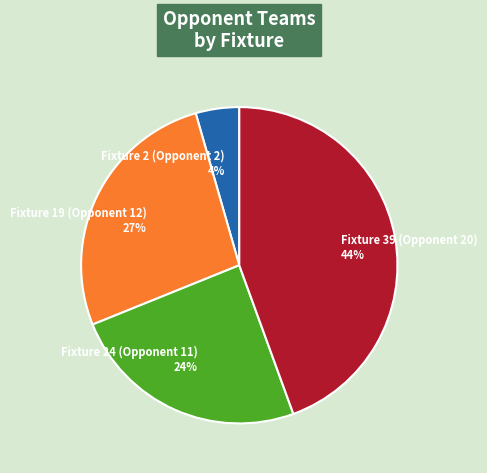

Combined, do Fixture 19 (Opponent 12) and Fixture 24 (Opponent 11) account for over 50%?

Yes